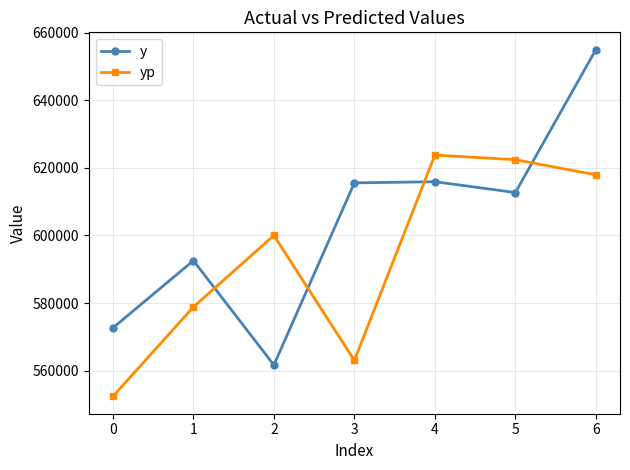

What is the spread (max minus min) of values at 3?

52492.7